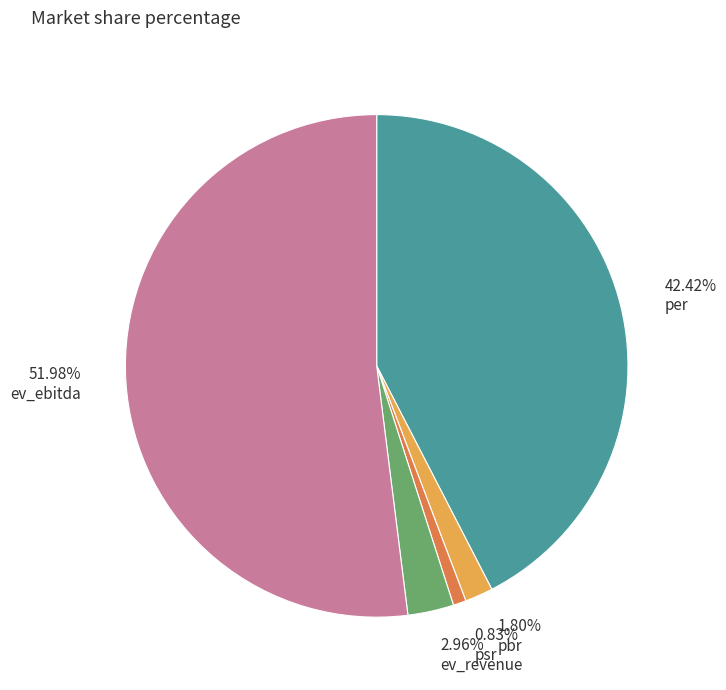

Do 51.98% ev_ebitda and 2.96% ev_revenue together represent more than half of the pie?

Yes